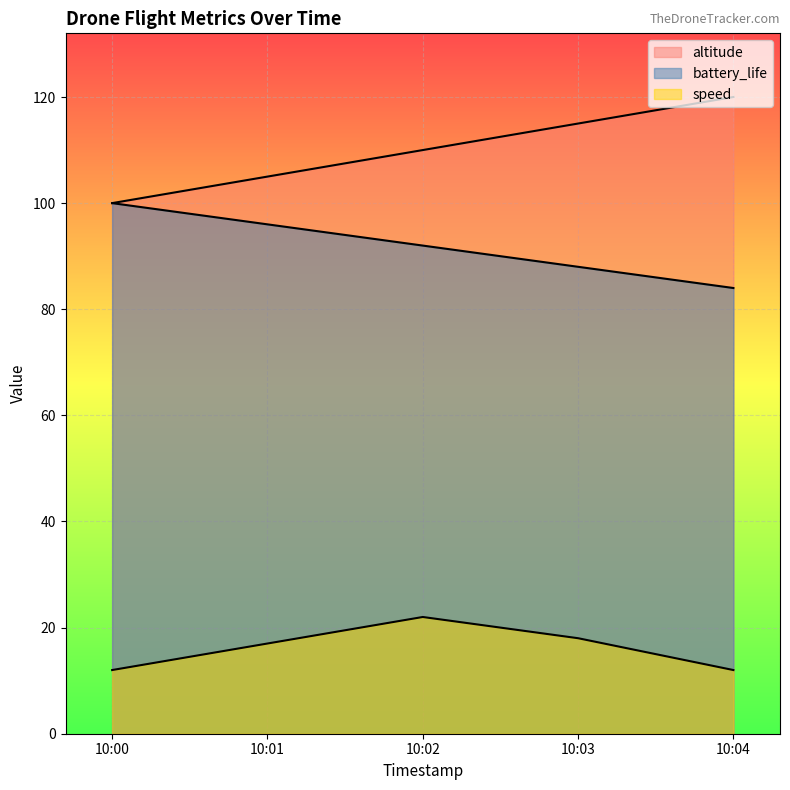

What is the lowest value of the battery_life series?

84